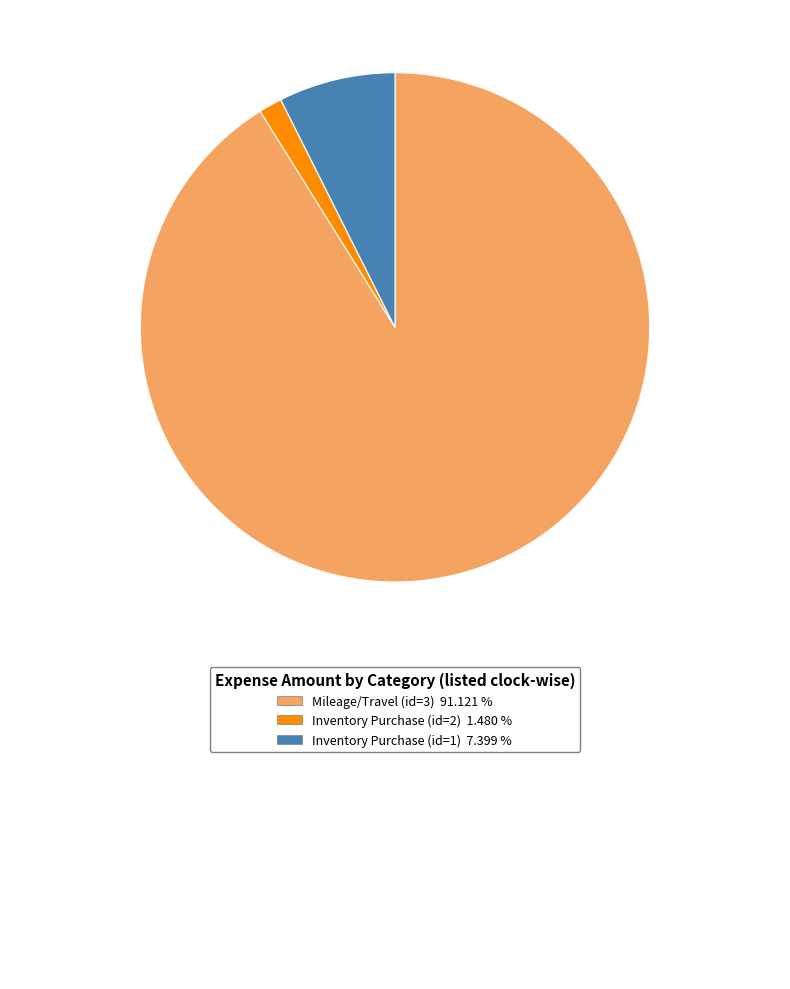

Count the number of slices in the pie.

3